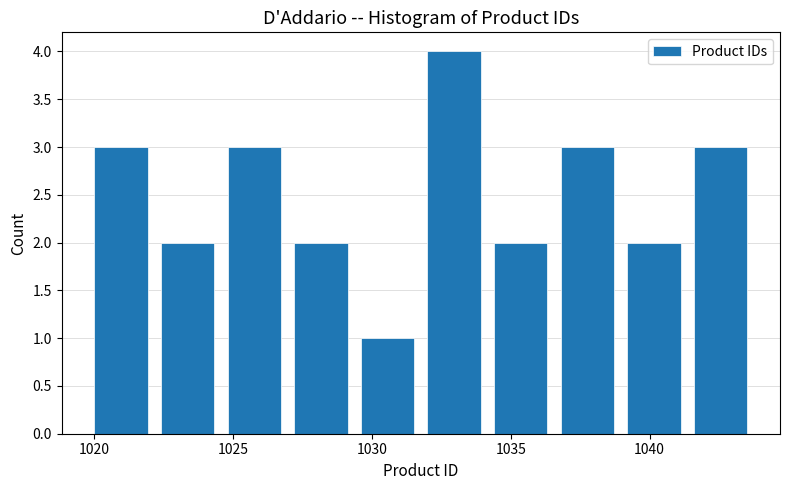

Reading left to right, list every bar in this chart as the range it spans on the x-axis followed by its height. Neither the bar edges nor the heights are printed on the chart, so give them approximately, as read against the axes.

1020.0 to 1022.4: 3
1022.4 to 1024.8: 2
1024.8 to 1027.2: 3
1027.2 to 1029.6: 2
1029.6 to 1032.0: 1
1032.0 to 1034.4: 4
1034.4 to 1036.8: 2
1036.8 to 1039.2: 3
1039.2 to 1041.6: 2
1041.6 to 1044.0: 3